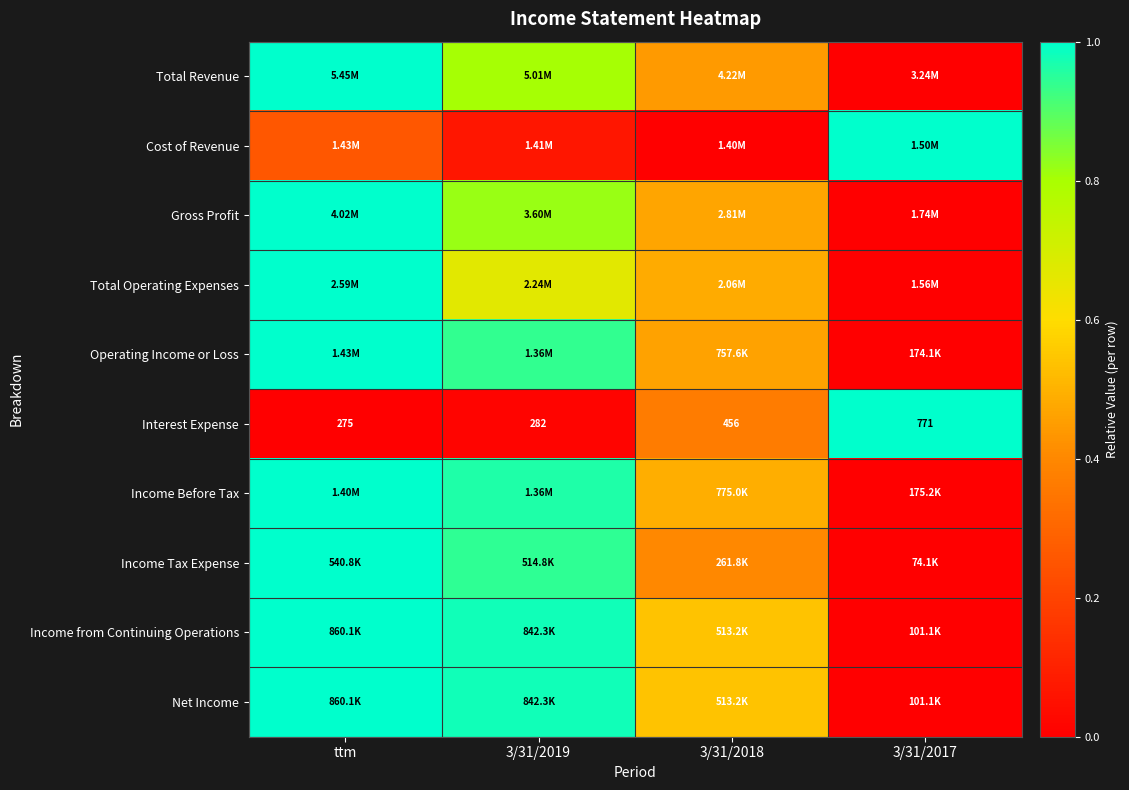

What is the sum of all Gross Profit values?

2.3